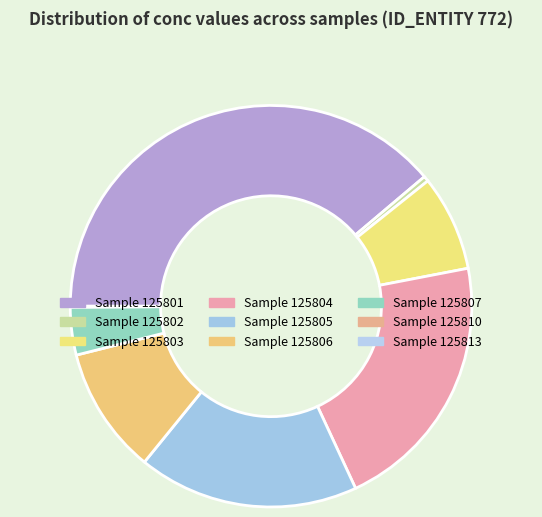

Rank the categories by value from highest to lowest.

125801, 125804, 125805, 125806, 125803, 125807, 125802, 125810, 125813